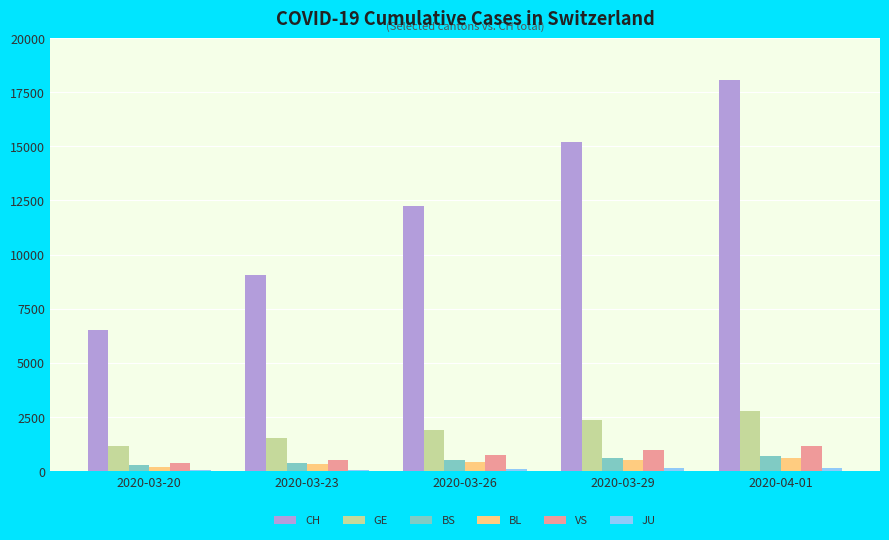

The BL series shows 184 at 2020-03-20. True or false?

True